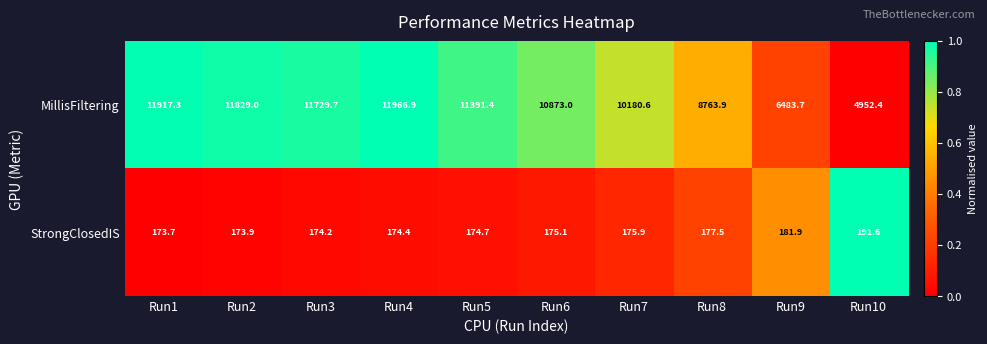

What is the maximum value for StrongClosedIS?

191.6